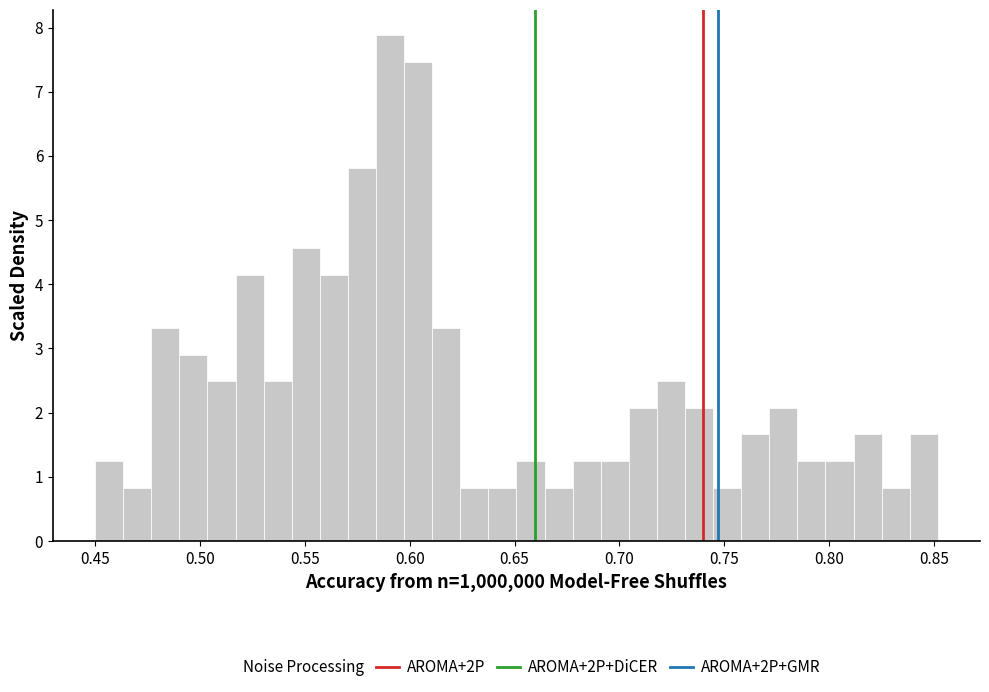

Around what value on the x-axis is the tallest bar? Give the approximate position of its centre, as read against the axis.

0.590